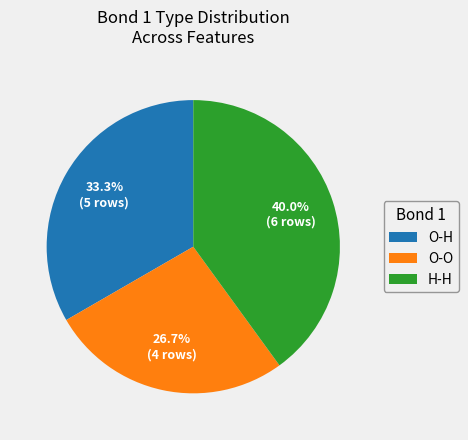

Which has a higher value, O-O or H-H?

H-H